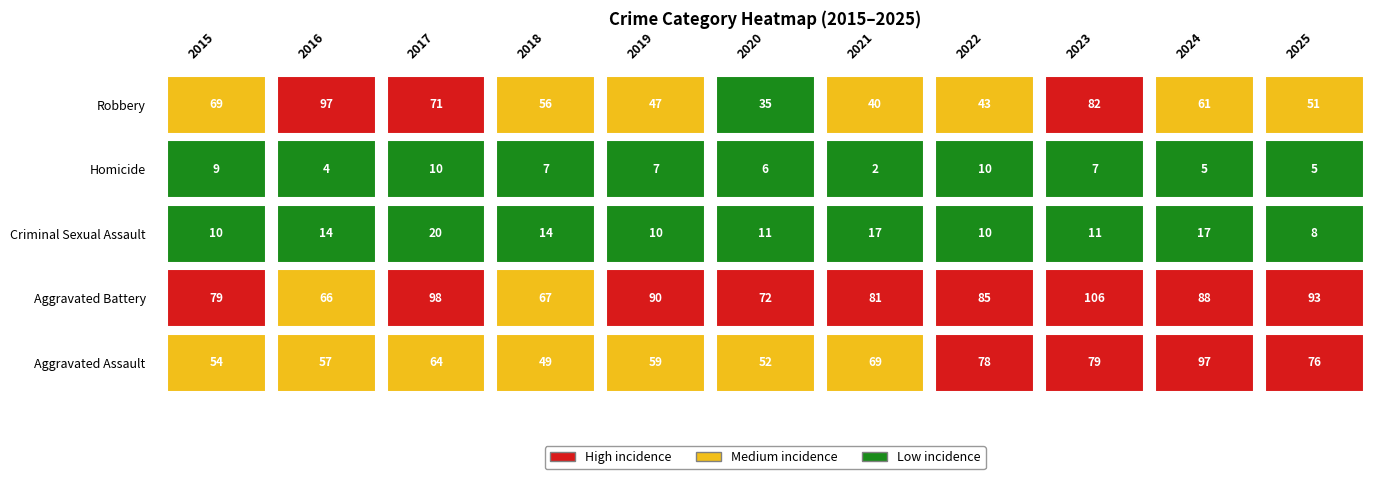

Reading left to right, extract all data points from this chart.

Aggravated Assault: 2015=54	2016=57	2017=64	2018=49	2019=59	2020=52	2021=69	2022=78	2023=79	2024=97	2025=76
Aggravated Battery: 2015=79	2016=66	2017=98	2018=67	2019=90	2020=72	2021=81	2022=85	2023=106	2024=88	2025=93
Criminal Sexual Assault: 2015=10	2016=14	2017=20	2018=14	2019=10	2020=11	2021=17	2022=10	2023=11	2024=17	2025=8
Homicide: 2015=9	2016=4	2017=10	2018=7	2019=7	2020=6	2021=2	2022=10	2023=7	2024=5	2025=5
Robbery: 2015=69	2016=97	2017=71	2018=56	2019=47	2020=35	2021=40	2022=43	2023=82	2024=61	2025=51